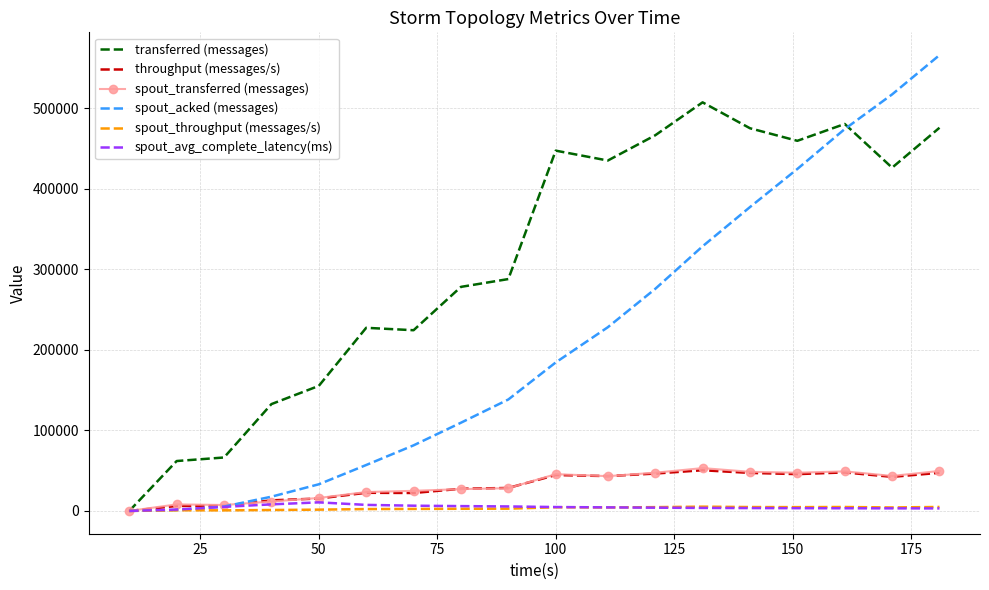

How many categories are shown in the chart?

18